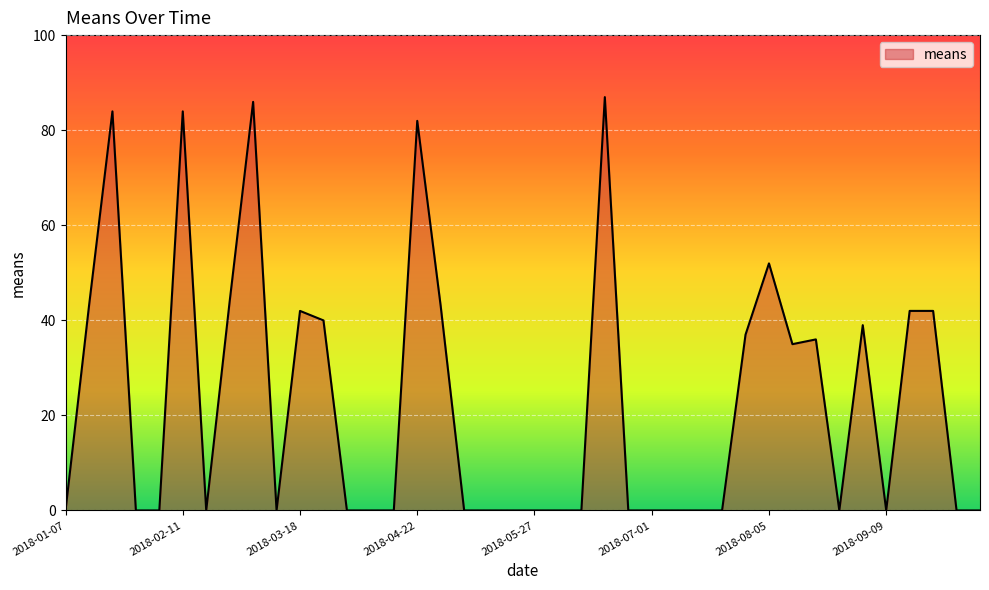

What is the difference between the maximum and minimum values?

87